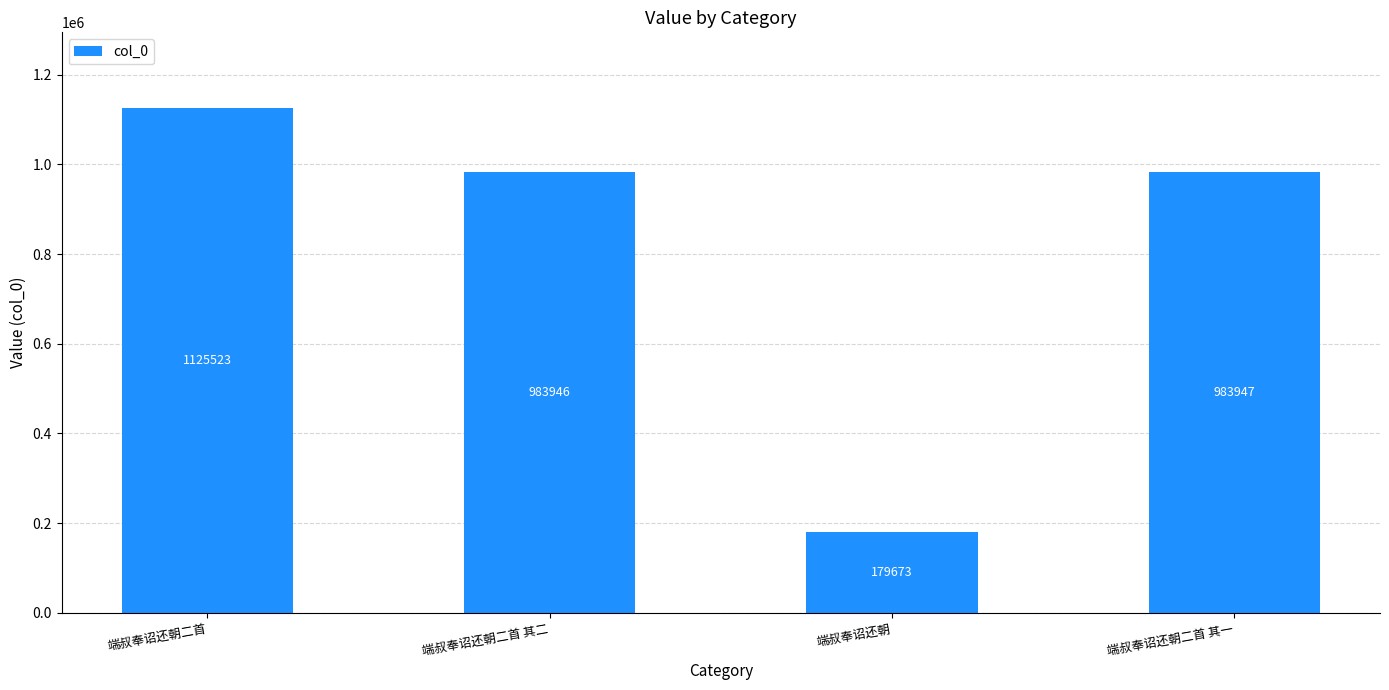

What is the sum of the values at 端叔奉诏还朝 and 端叔奉诏还朝二首 其一?

1163620